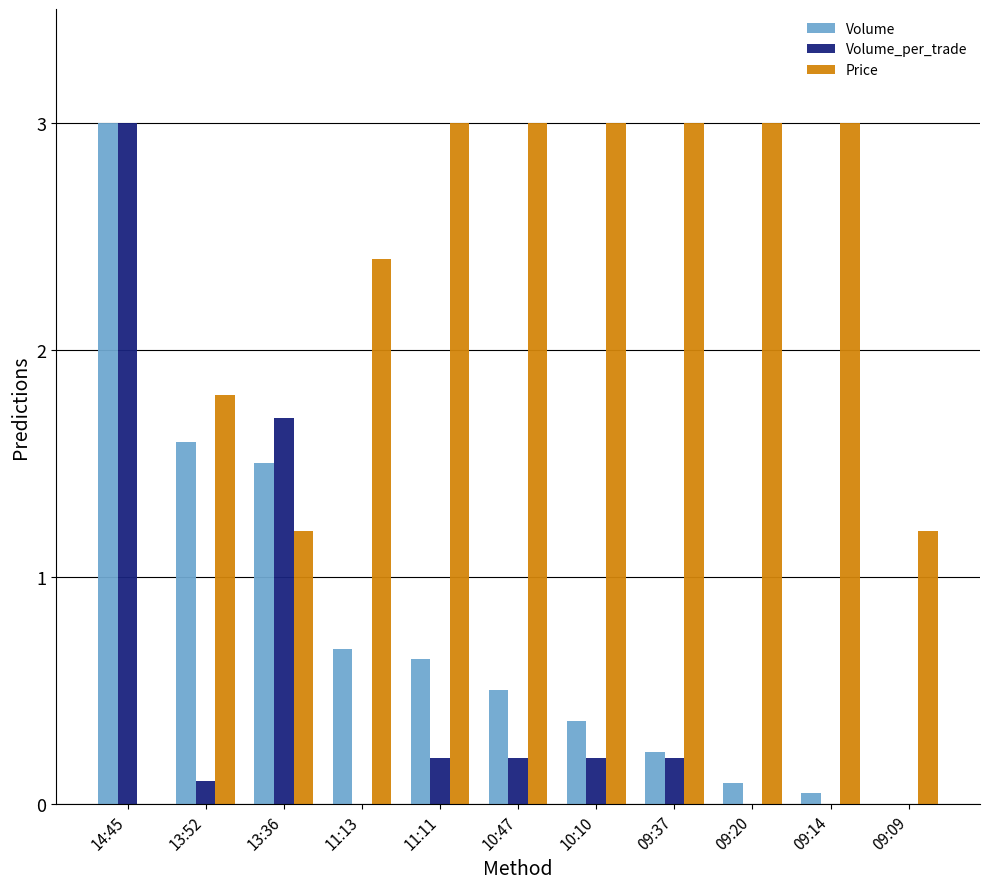

What are all the series names shown in the legend?

Volume, Volume_per_trade, Price